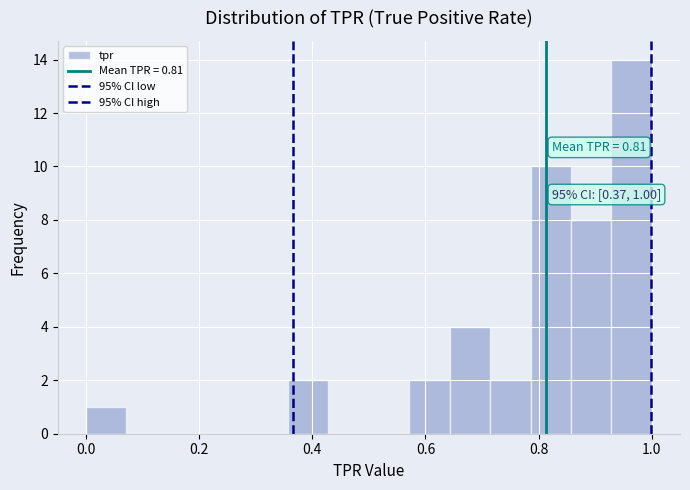

Read against the x-axis, roughly where is the centre of the tallest bar?

0.96